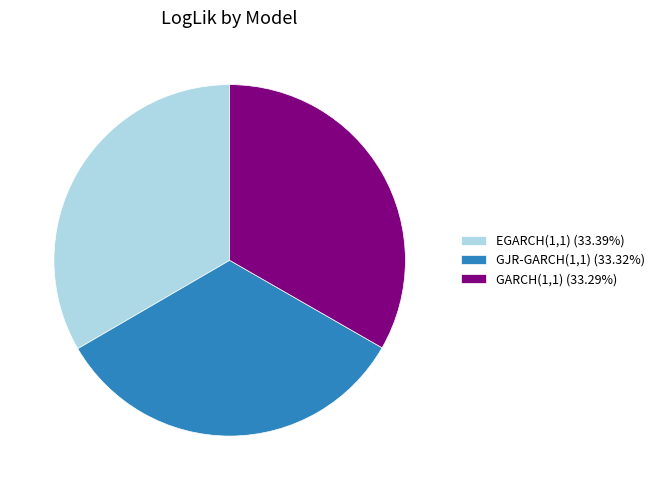

How many segments does this pie chart have?

3